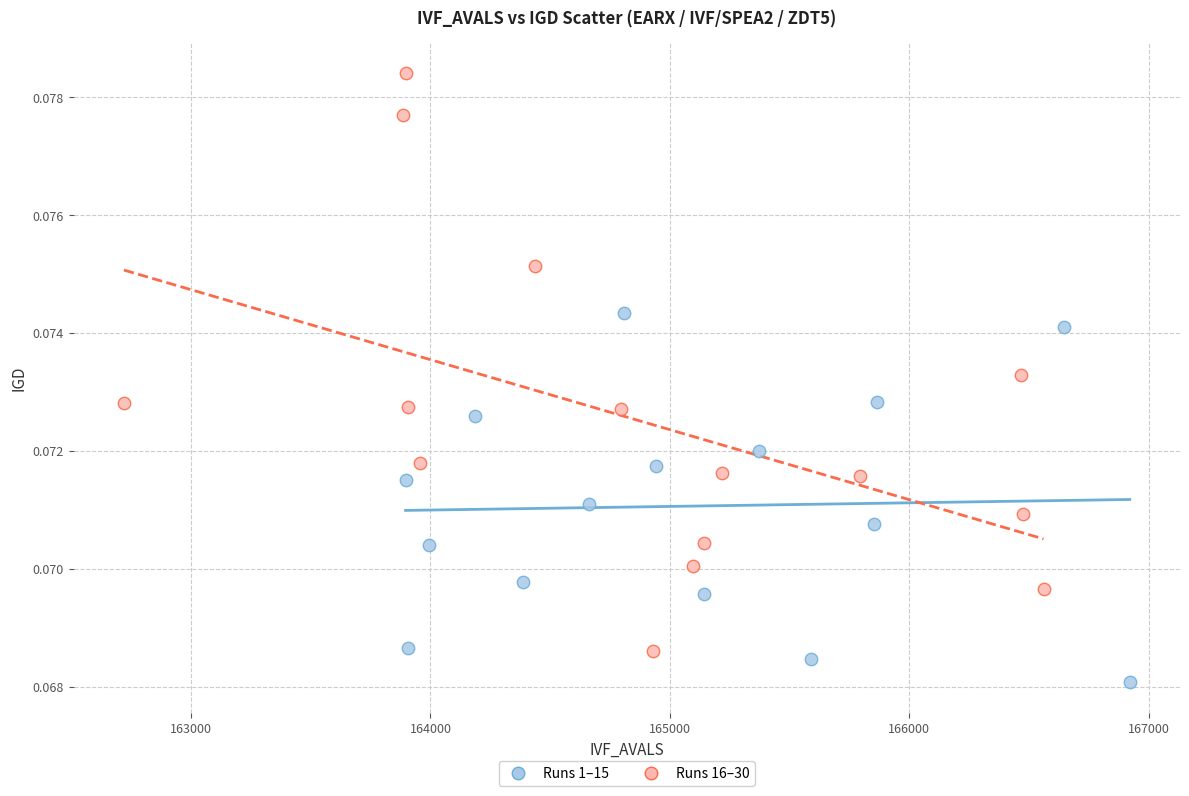

Which series reaches the minimum Y coordinate?

Runs 1–15